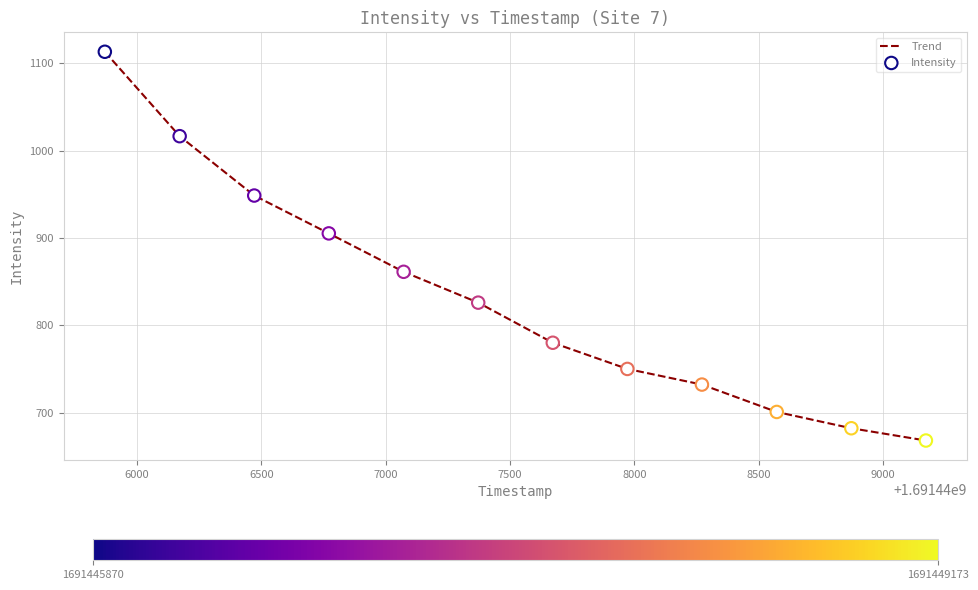

What is the greatest value displayed?

1113.1